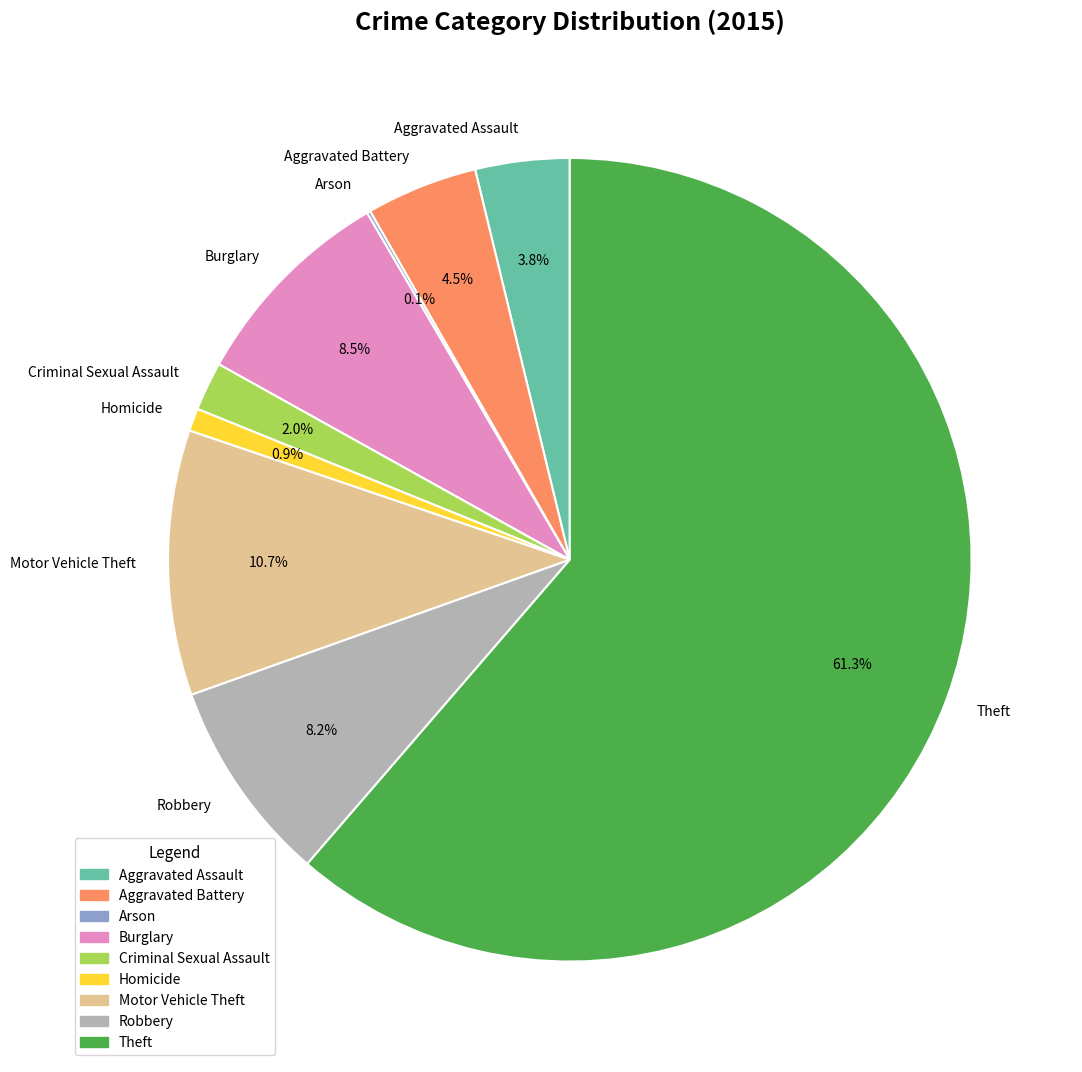

Which slice represents more than half of the pie?

Theft